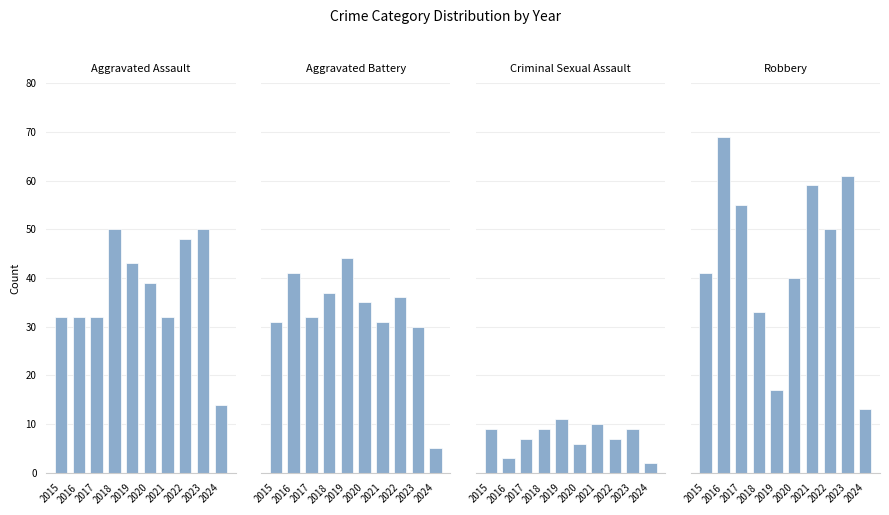

At 2019, list the series in order from smallest to largest.

Criminal Sexual Assault, Robbery, Aggravated Assault, Aggravated Battery